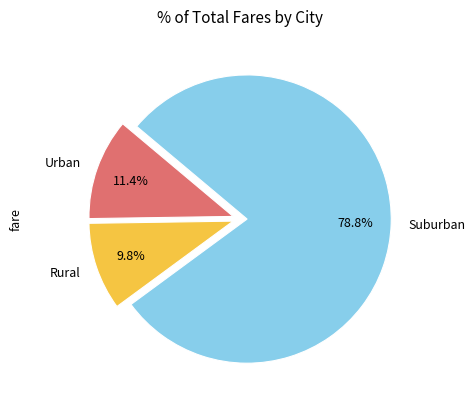

To the nearest percent, what is the average slice percentage?

33%